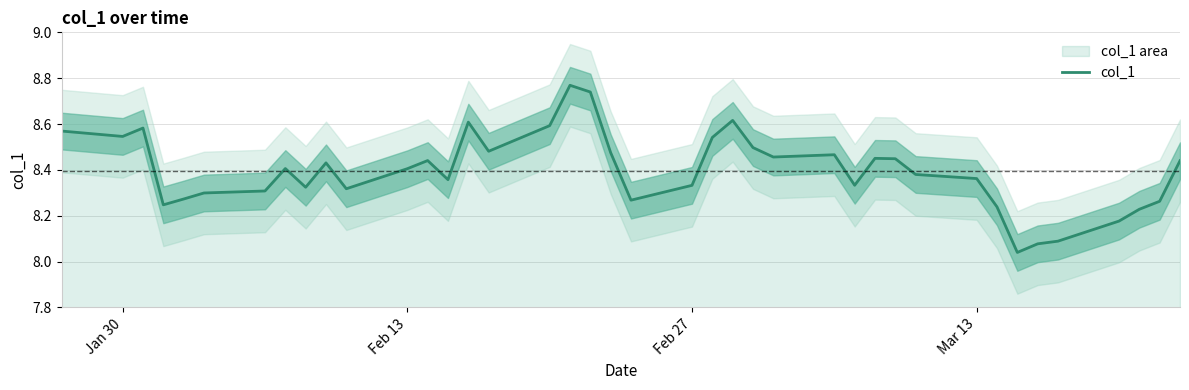

Is it true that col_1 equals 3.0 at Mar 13?

False